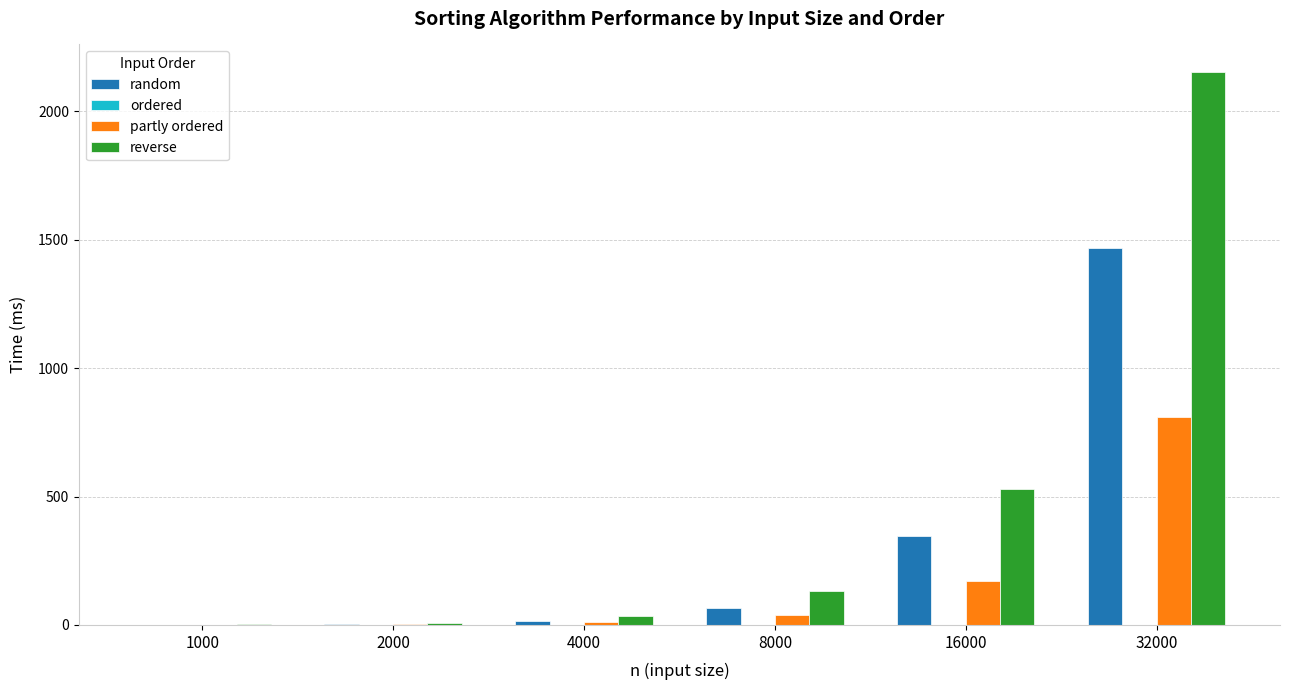

Which series has the largest total across all categories?

reverse